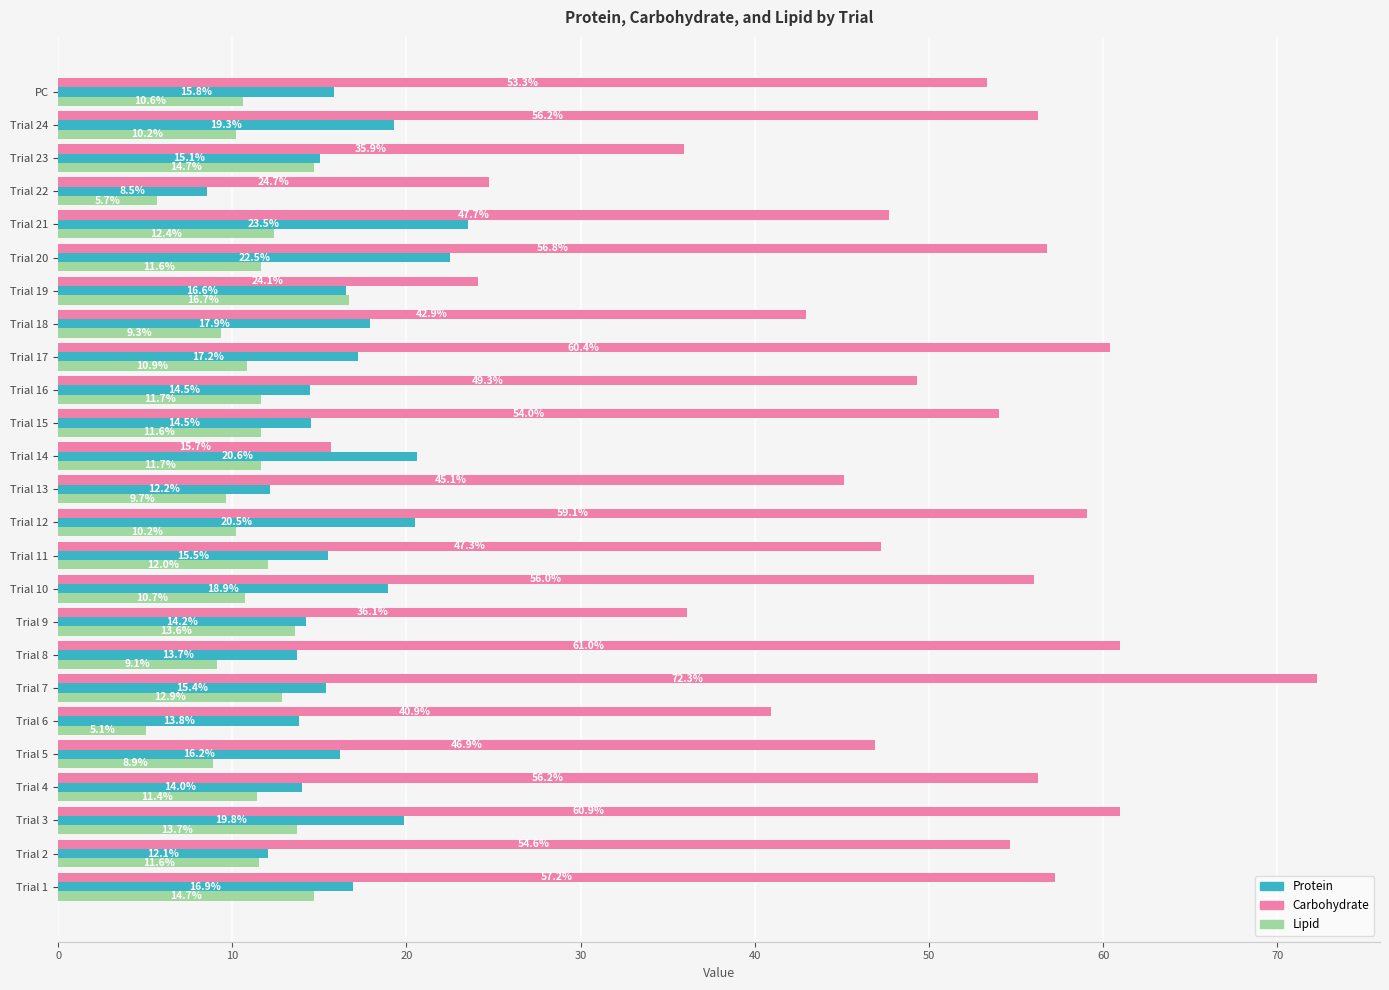

What is the minimum value shown in the chart?

5.1